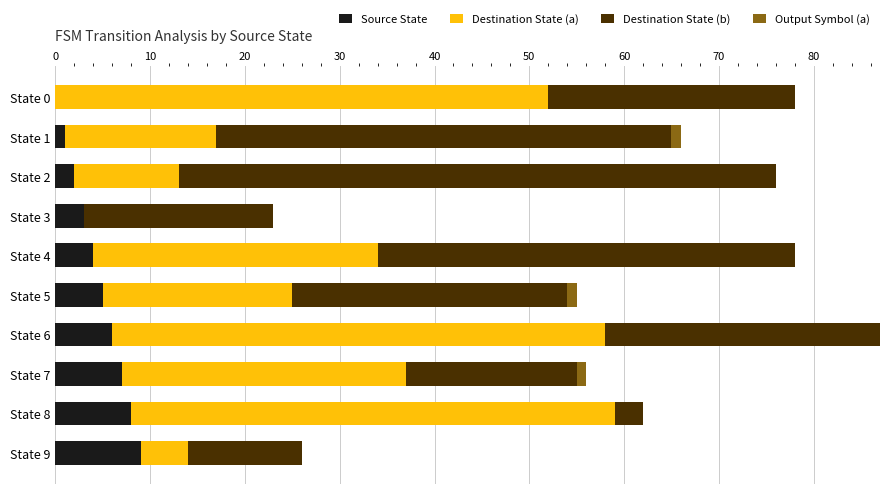

At which category is the sum across all series the highest?

State 6